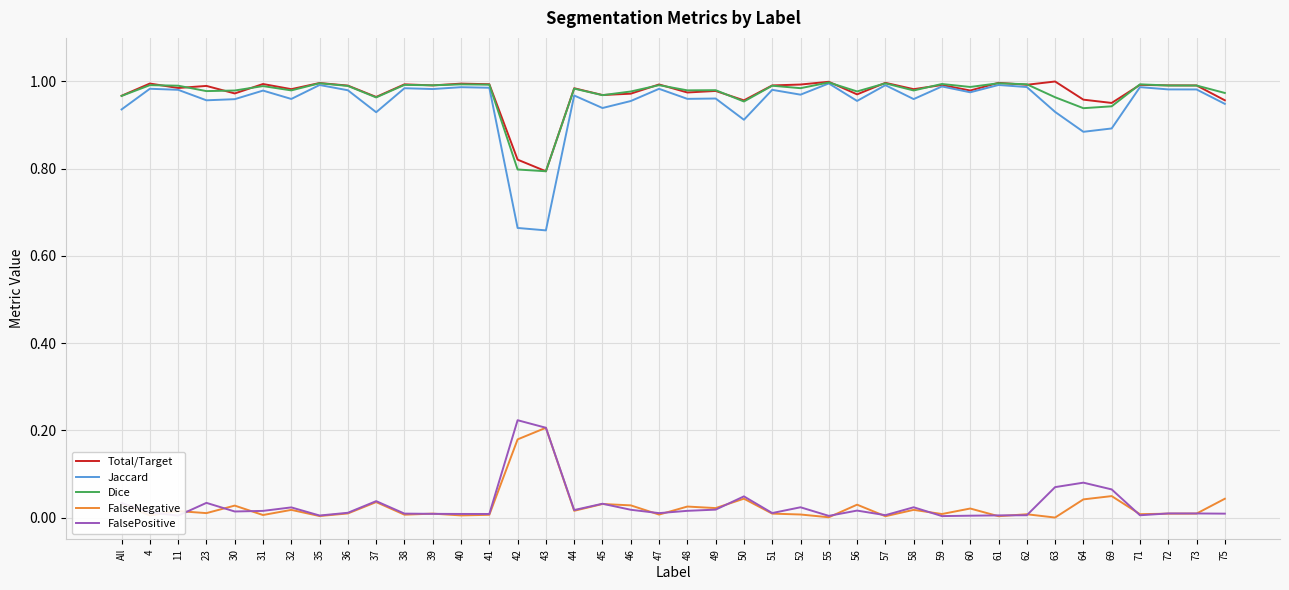

Which series has the largest range (max minus min)?

Jaccard